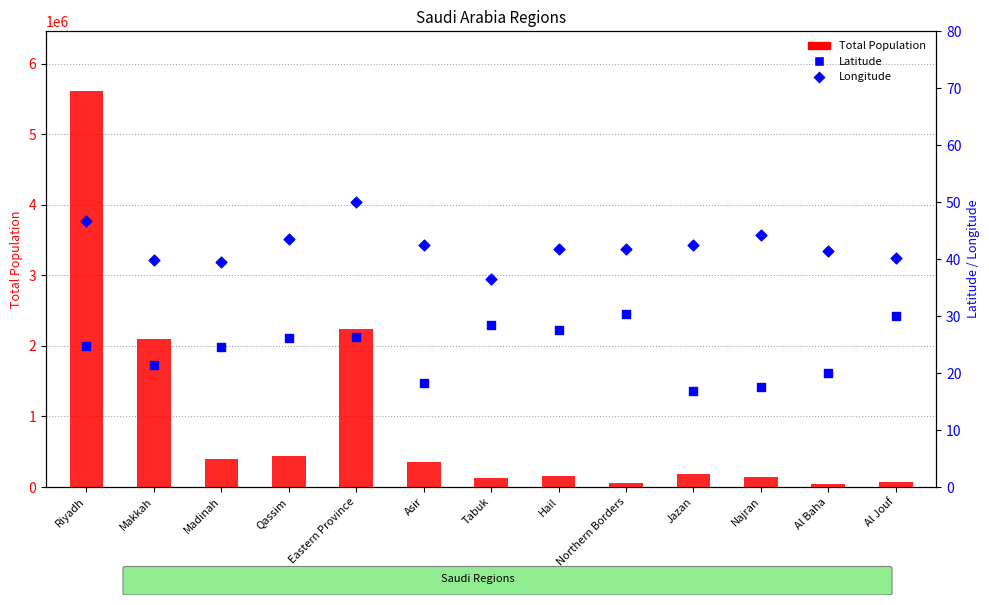

Which series reaches the minimum Y coordinate?

Latitude